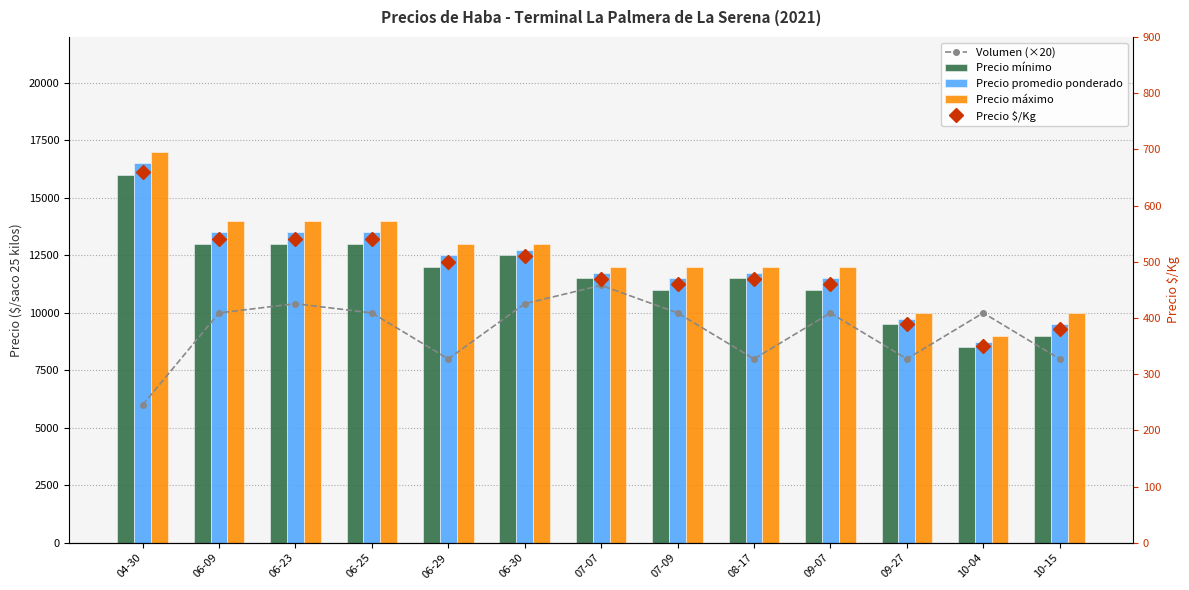

At which category does the chart reach its minimum across all series?

10-04